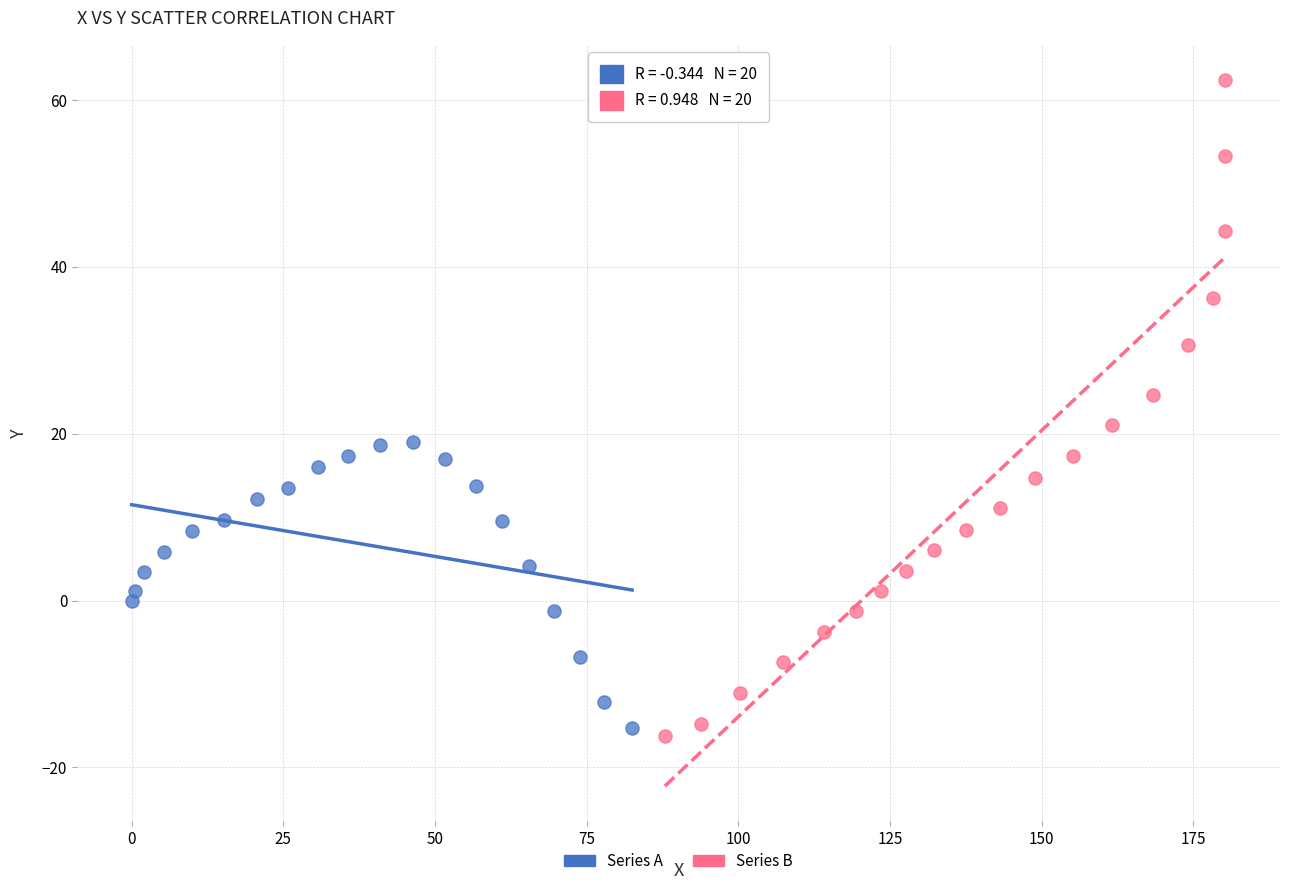

Which series contains the highest Y value?

Series B